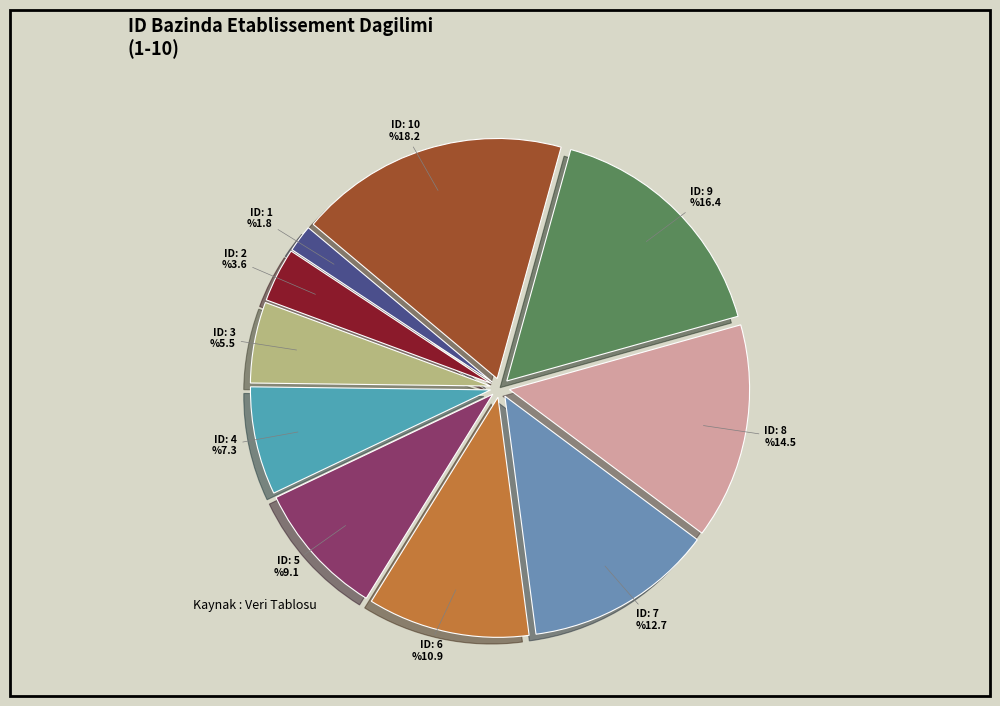

Is it true that 1 is 10% of the pie?

False